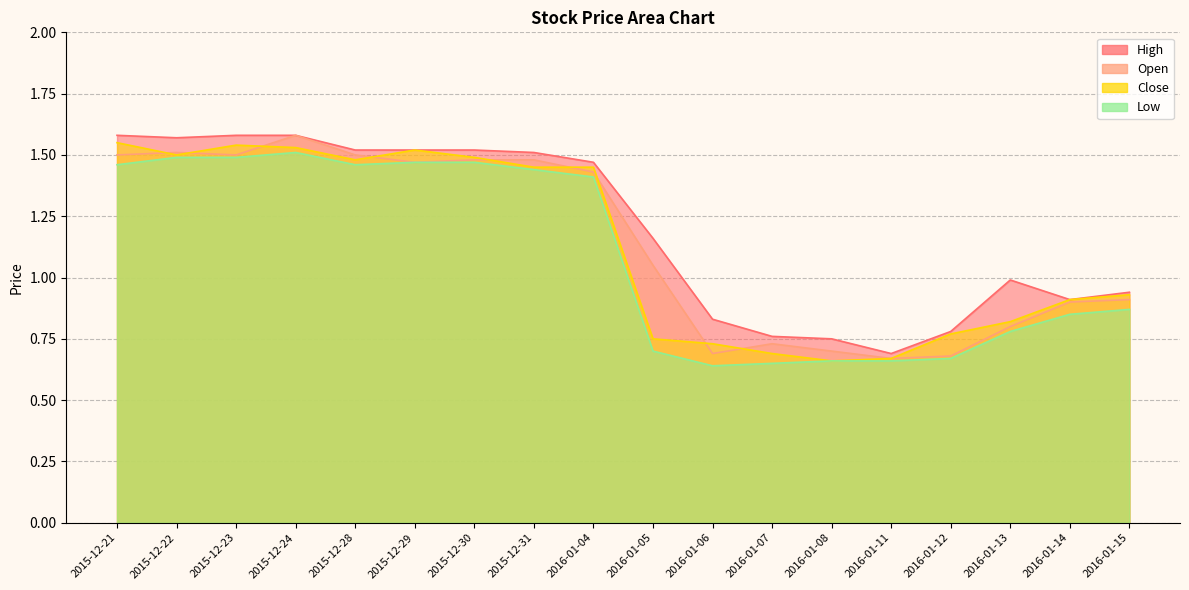

List the series in order of their peak value, highest first.

High, Open, Close, Low